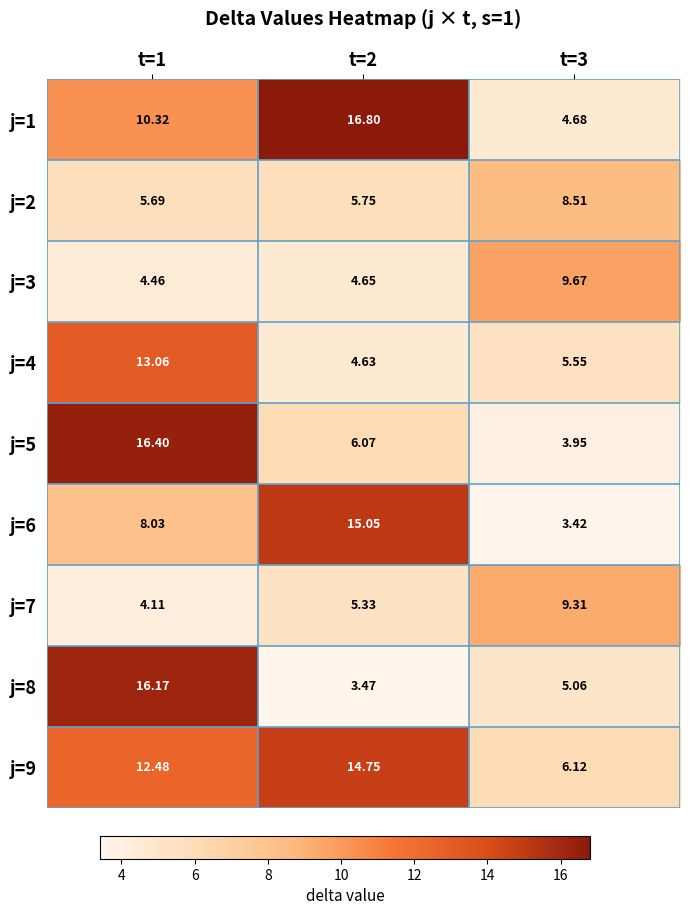

How many distinct data groups are displayed?

9